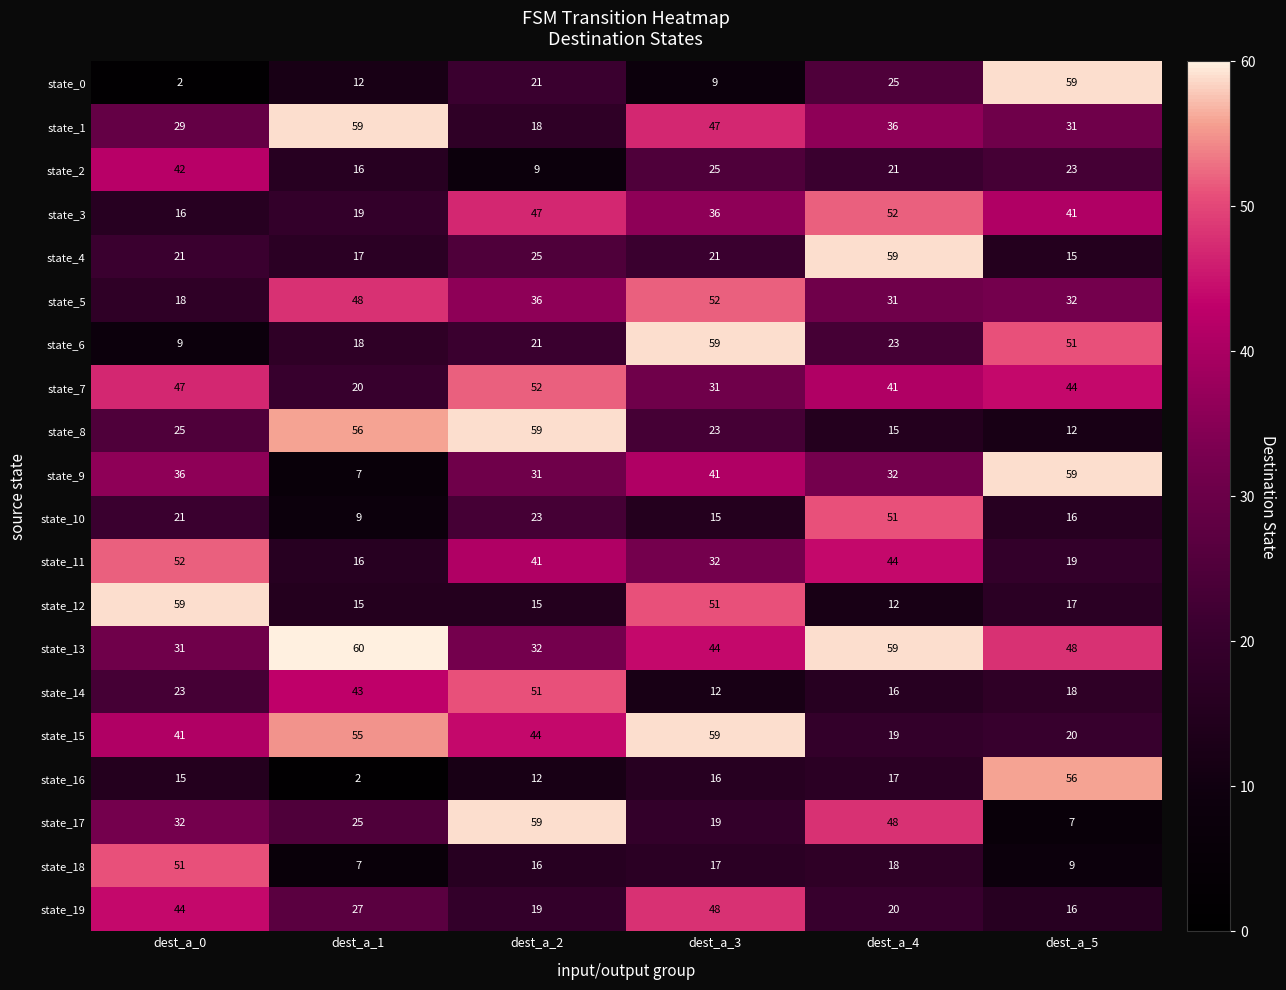

Is the value of state_14 at dest_a_0 greater than the value of state_1 at dest_a_4?

No